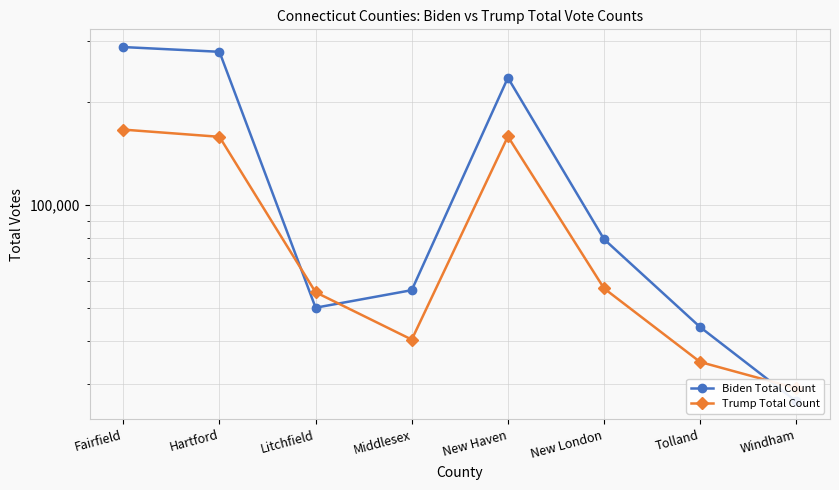

True or false: Trump Total Count and Biden Total Count intersect in this chart.

True